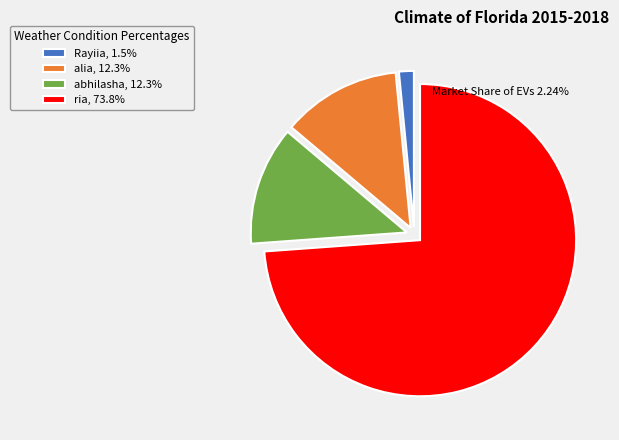

Do Rayiia, 1.5% and ria, 73.8% together represent more than half of the pie?

Yes